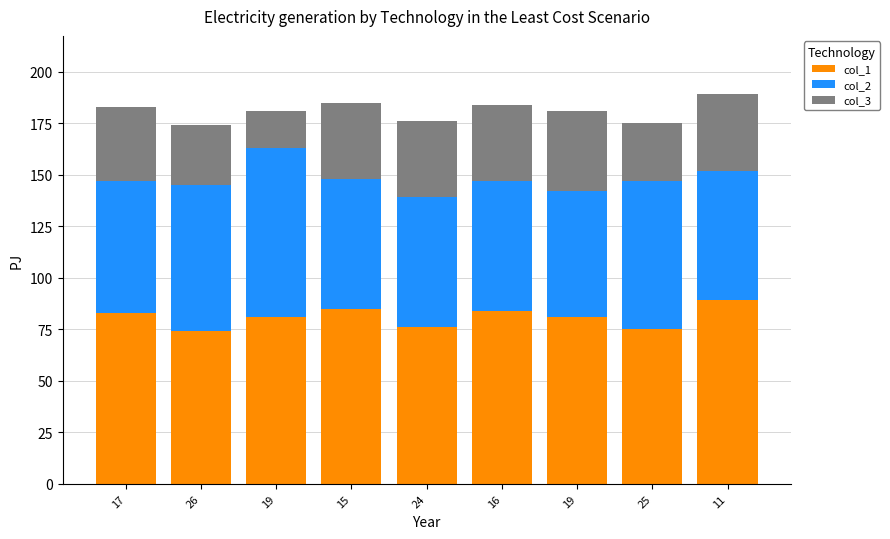

How many series are shown in this chart?

3